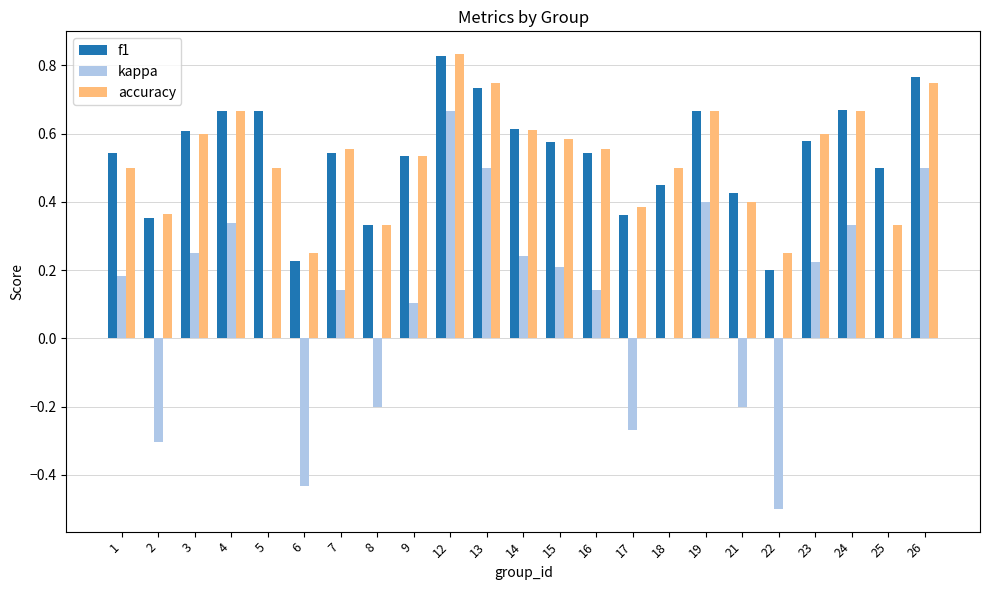

True or false: f1 has a value of 0.5 at 2.

False